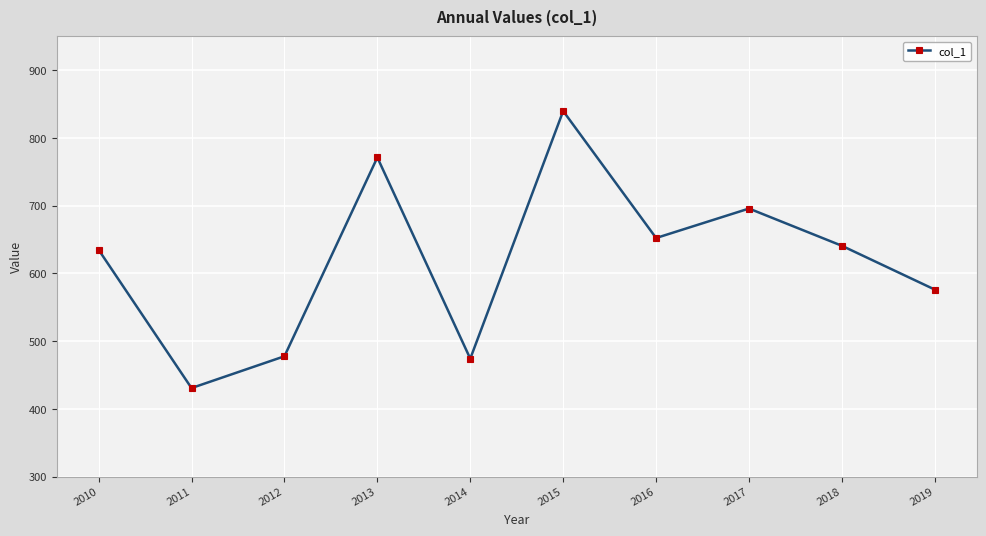

What is the difference between the values at 2015 and 2017?

143.9